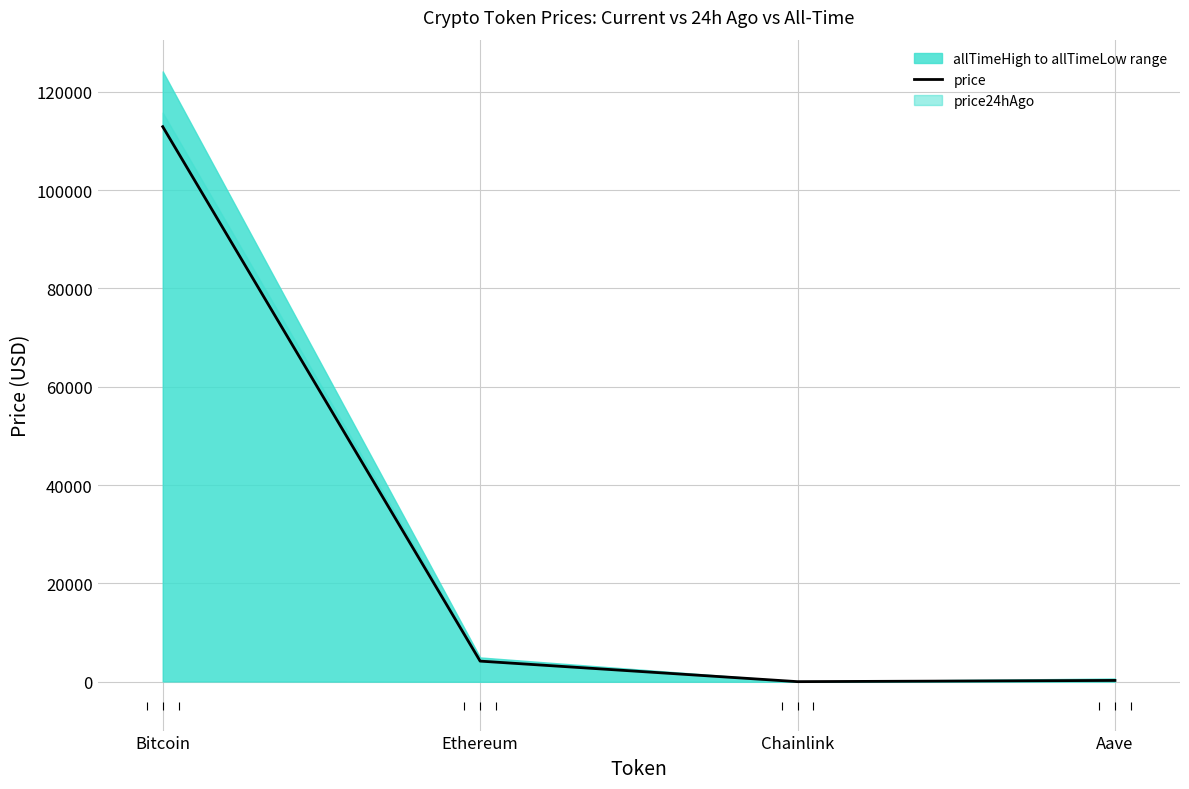

Between Bitcoin and Ethereum, which is larger?

Bitcoin